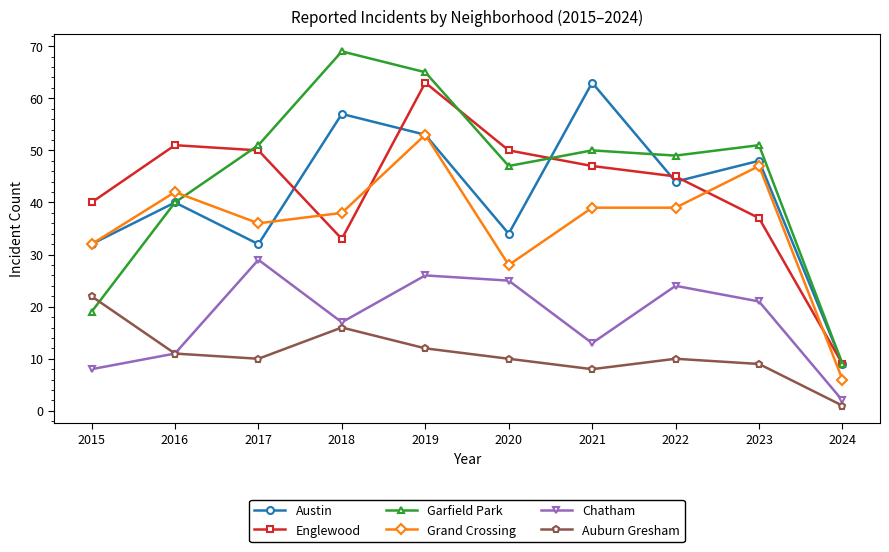

The value of Austin at 2017 is 32. True or false?

True